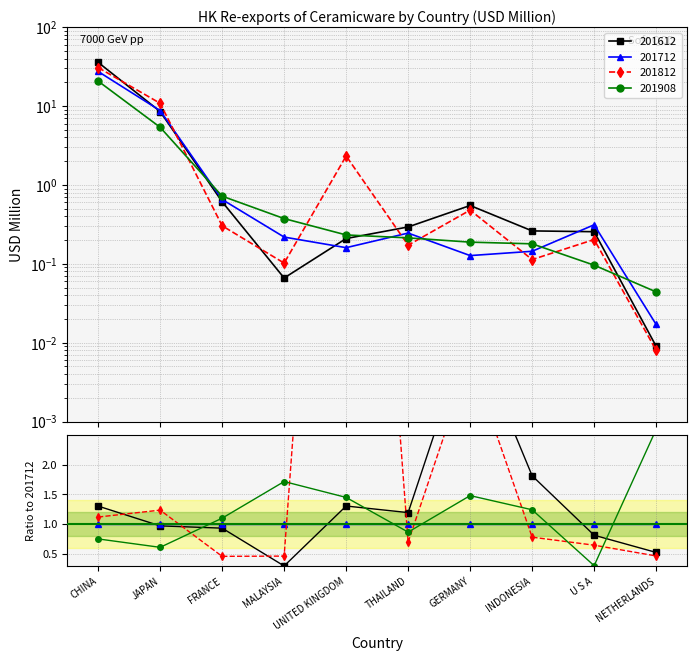

At which category is the sum across all series the highest?

CHINA